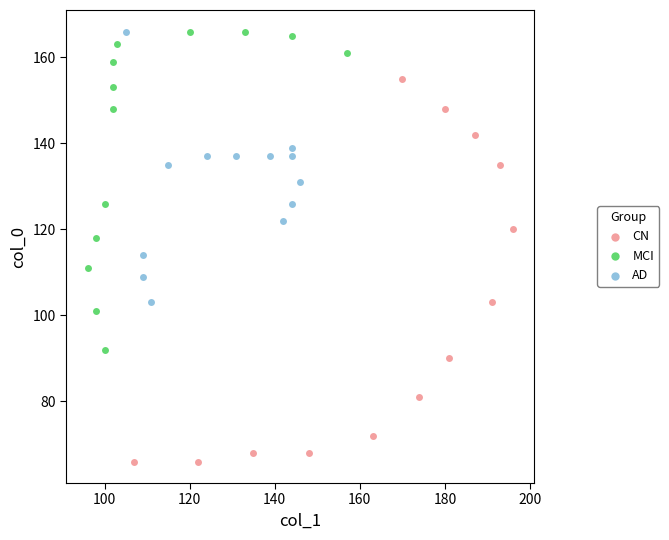

Which series has the widest spread of Y values?

CN